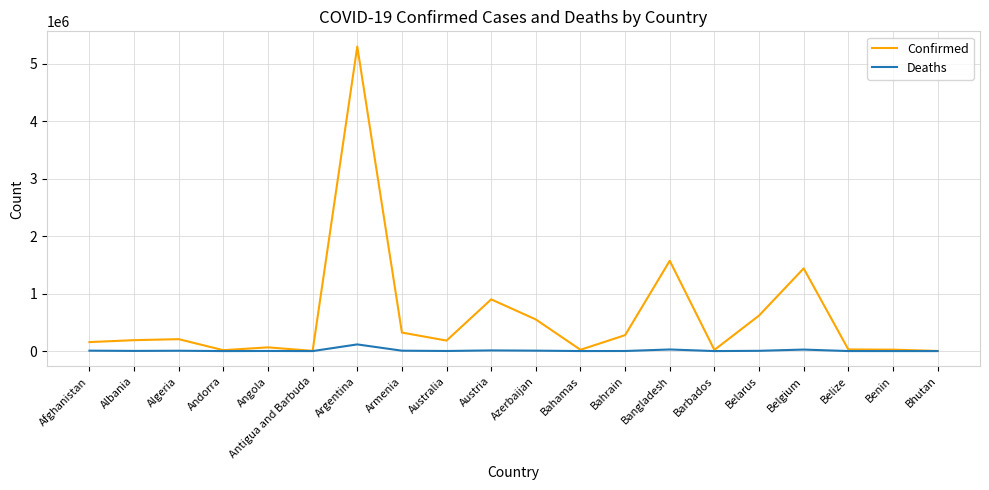

Is the value of Confirmed at Algeria greater than the value of Deaths at Afghanistan?

Yes